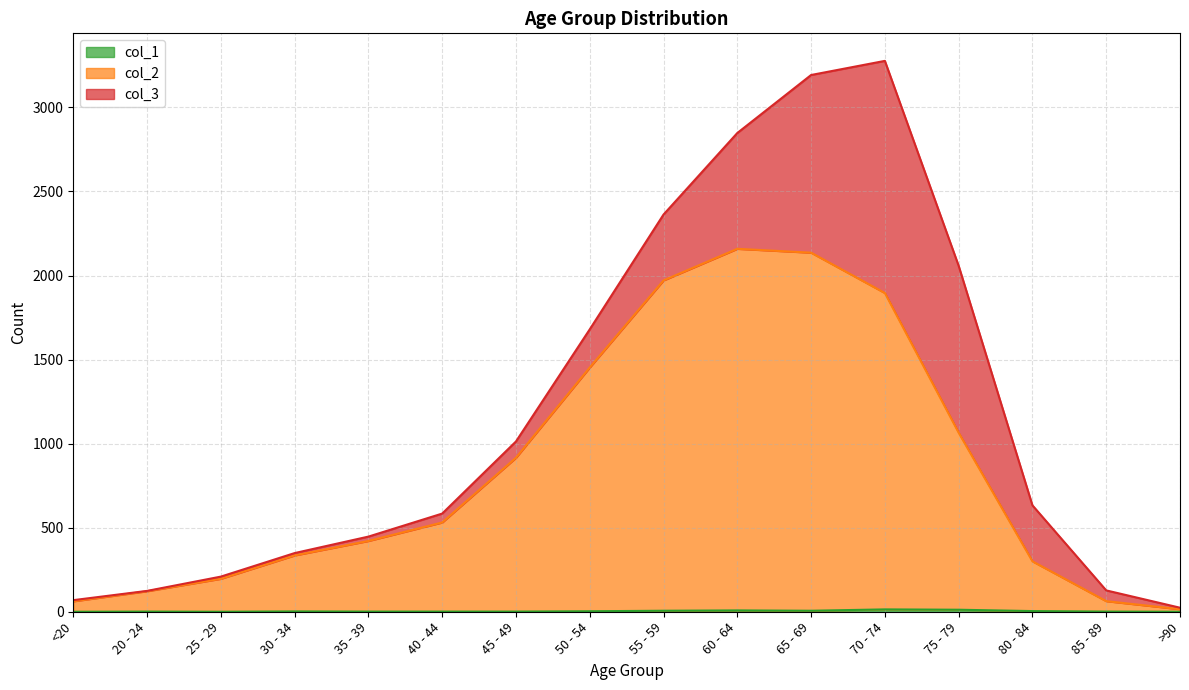

Does the chart have visible grid lines?

Yes